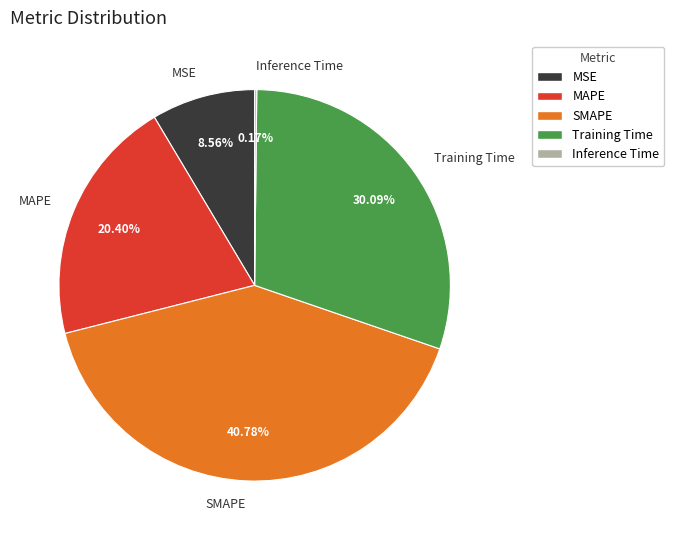

Does any single category account for the majority?

No